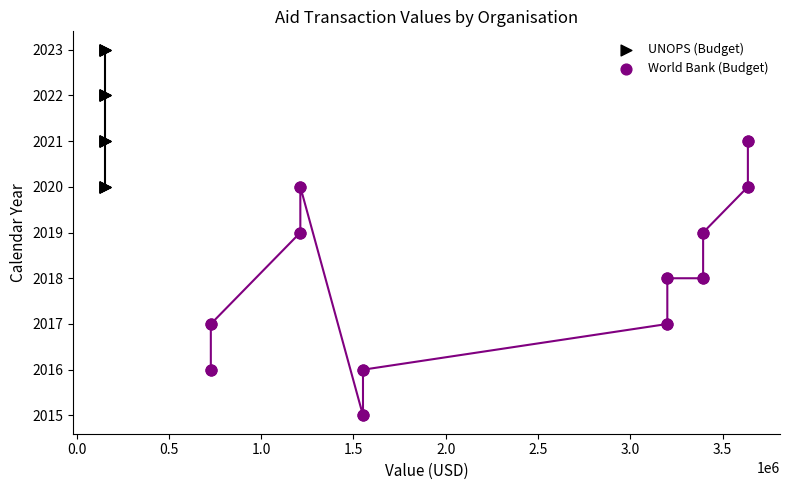

Which series reaches the minimum Y coordinate?

World Bank (Budget)